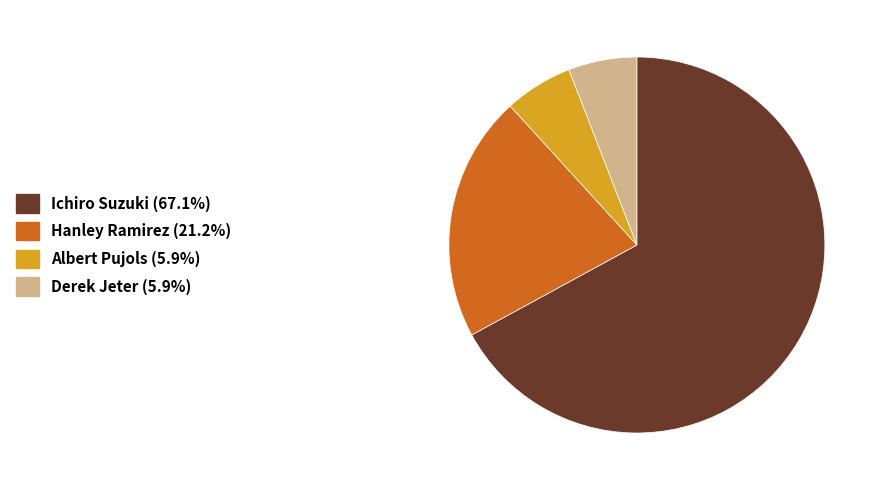

Do Albert Pujols and Ichiro Suzuki together represent more than half of the pie?

Yes